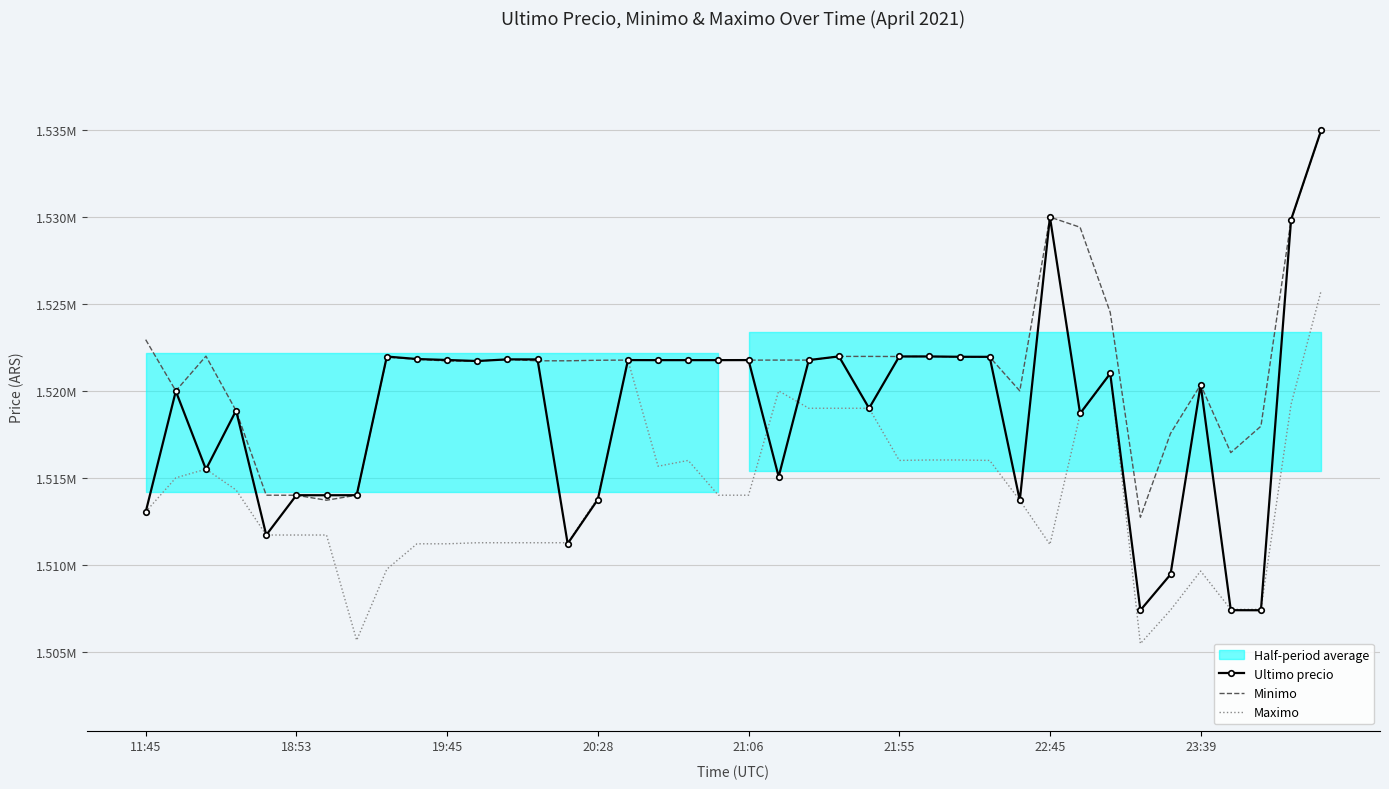

How many times do Minimo and Ultimo precio cross each other?

12